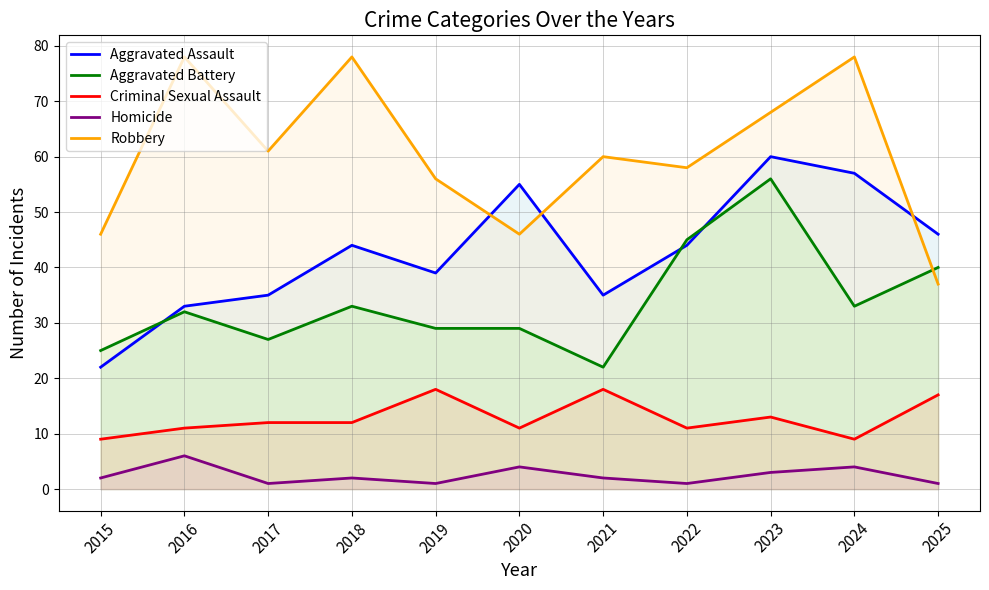

What is the spread (max minus min) of values at 2016?

72